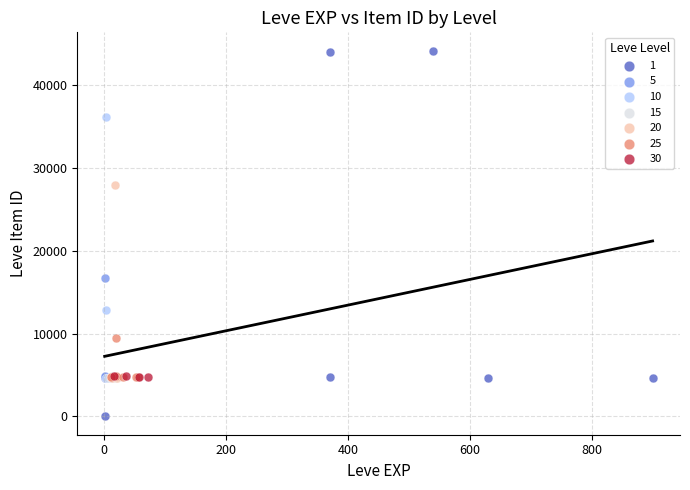

Which series reaches the maximum Y coordinate?

1